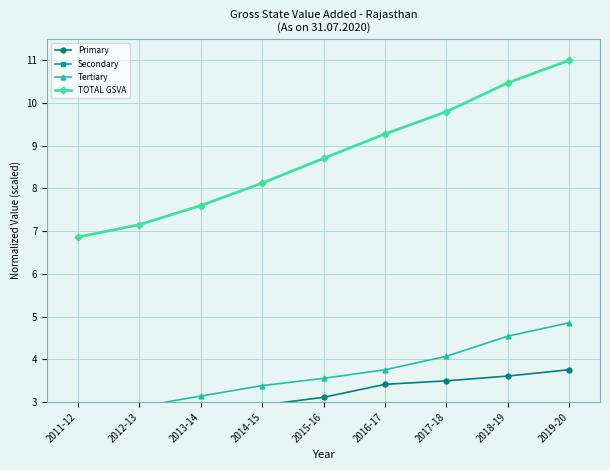

What is the difference between the second highest and second lowest values in the TOTAL GSVA series?

3.3